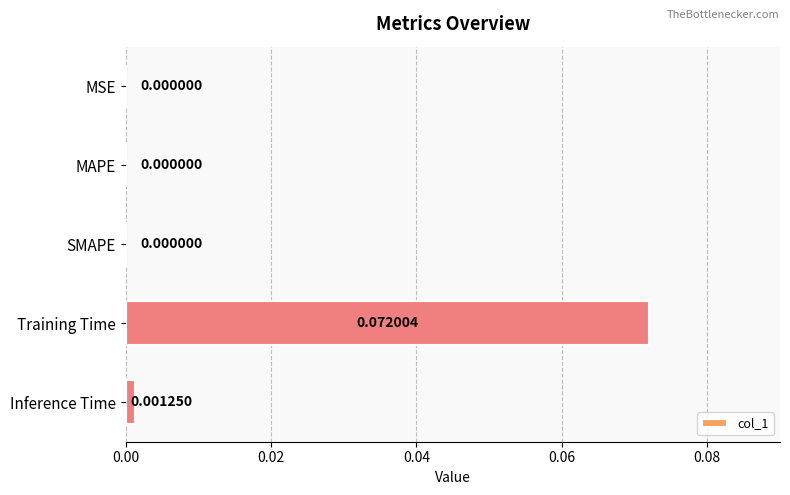

What is the change in value from SMAPE to Training Time?

+0.1